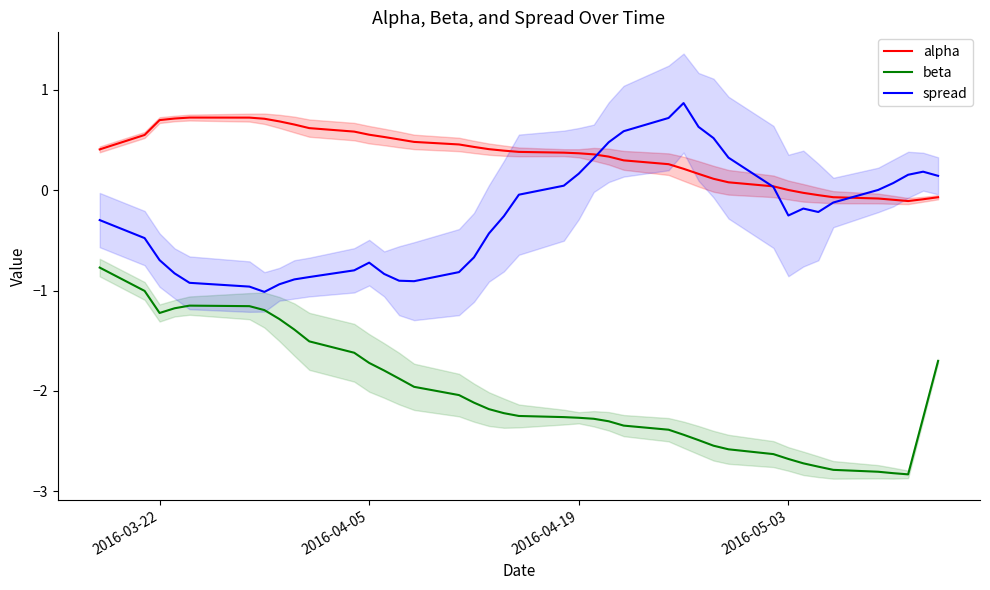

True or false: alpha and beta intersect in this chart.

False